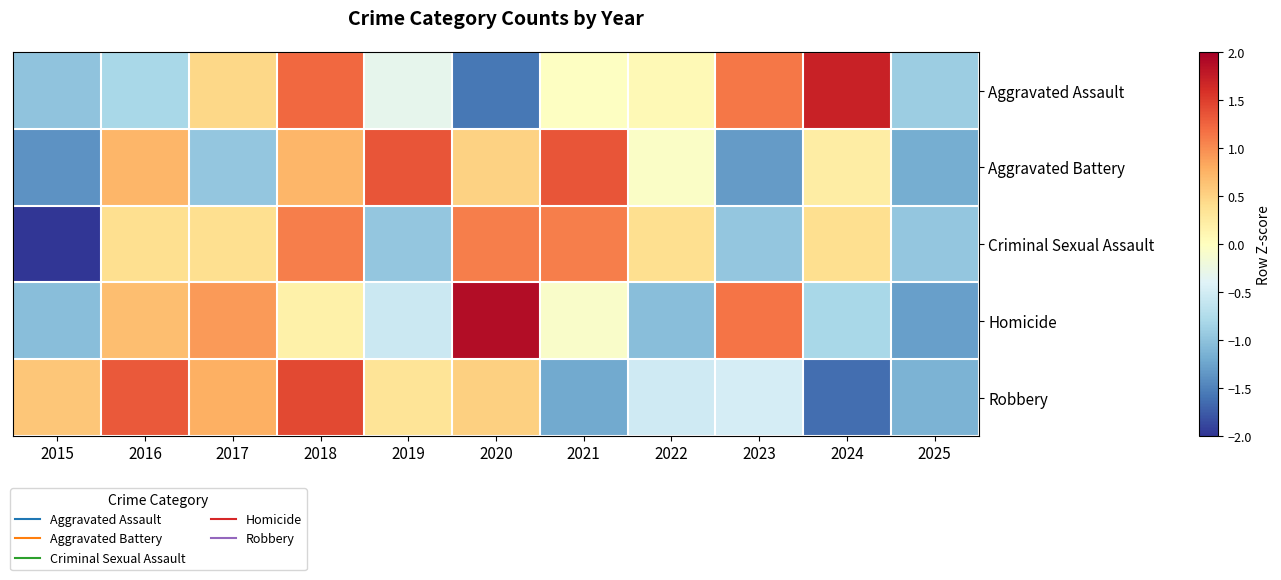

Which has a higher value, 2017 or 2016?

2017